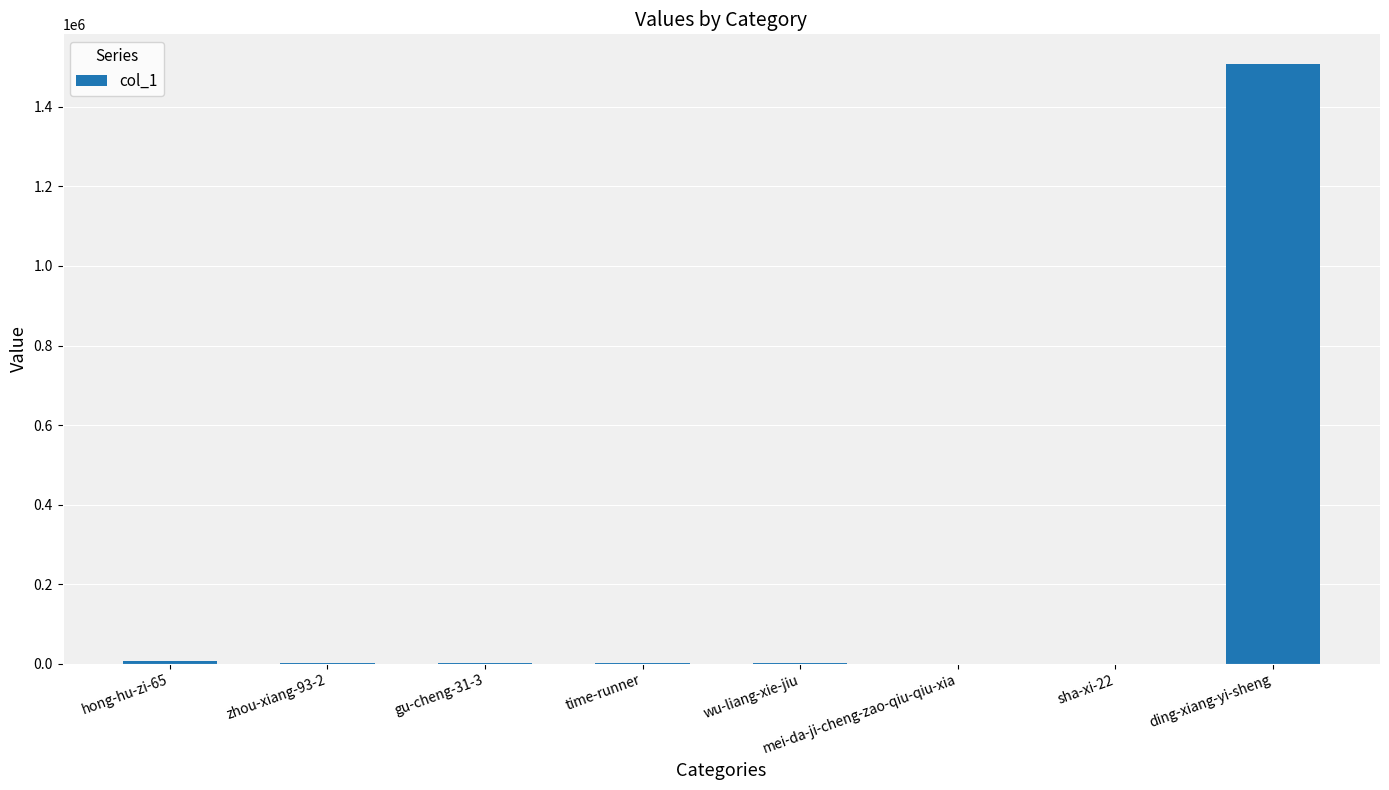

What is the average value?

189728